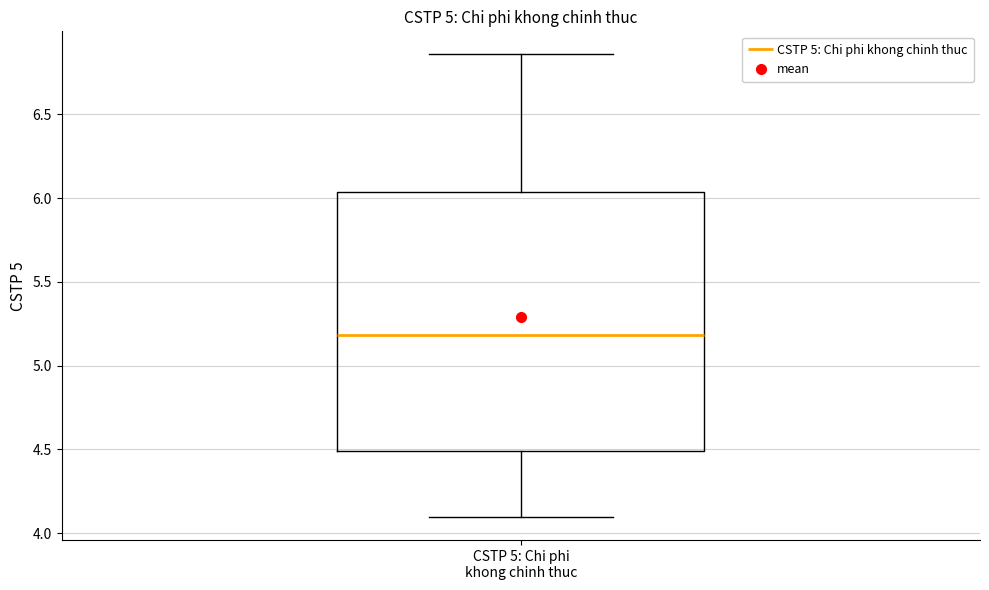

Where does the median line of the box for CSTP 5: Chi phi khong chinh thuc sit on the y-axis? The values are not printed on the chart, so give them approximately, as read against the axis.

5.20